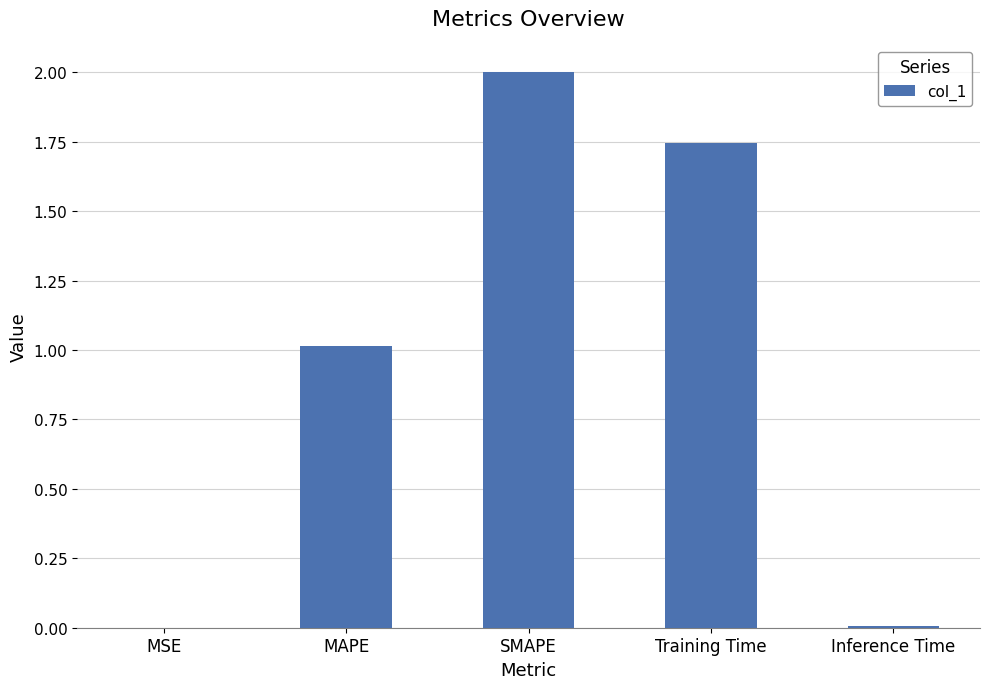

Read the value at SMAPE.

2.0